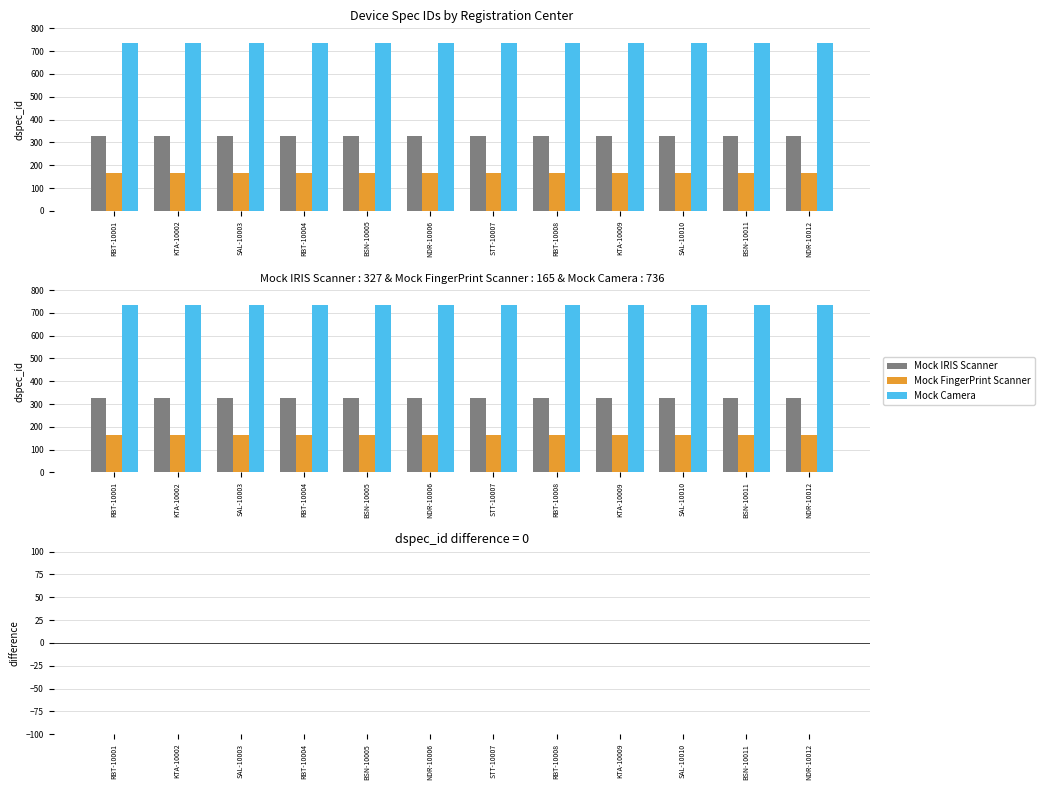

Where is Mock FingerPrint Scanner nearest to the value 165?

RBT-10001